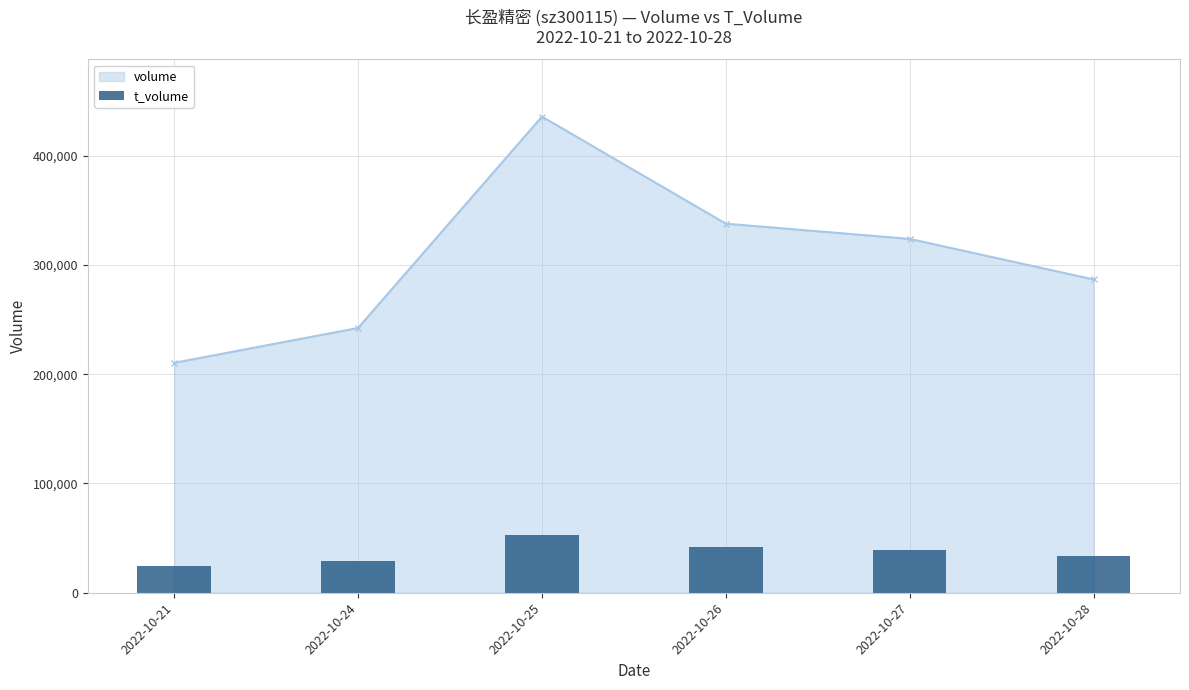

List the labels in order of value, smallest first.

2022-10-21, 2022-10-24, 2022-10-28, 2022-10-27, 2022-10-26, 2022-10-25